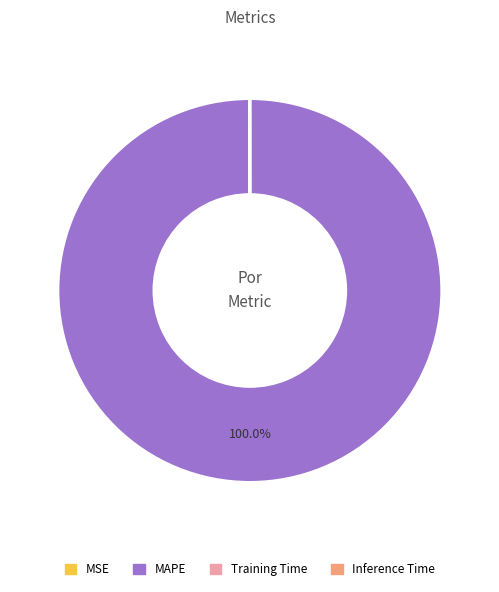

Is there a majority slice in this chart?

Yes